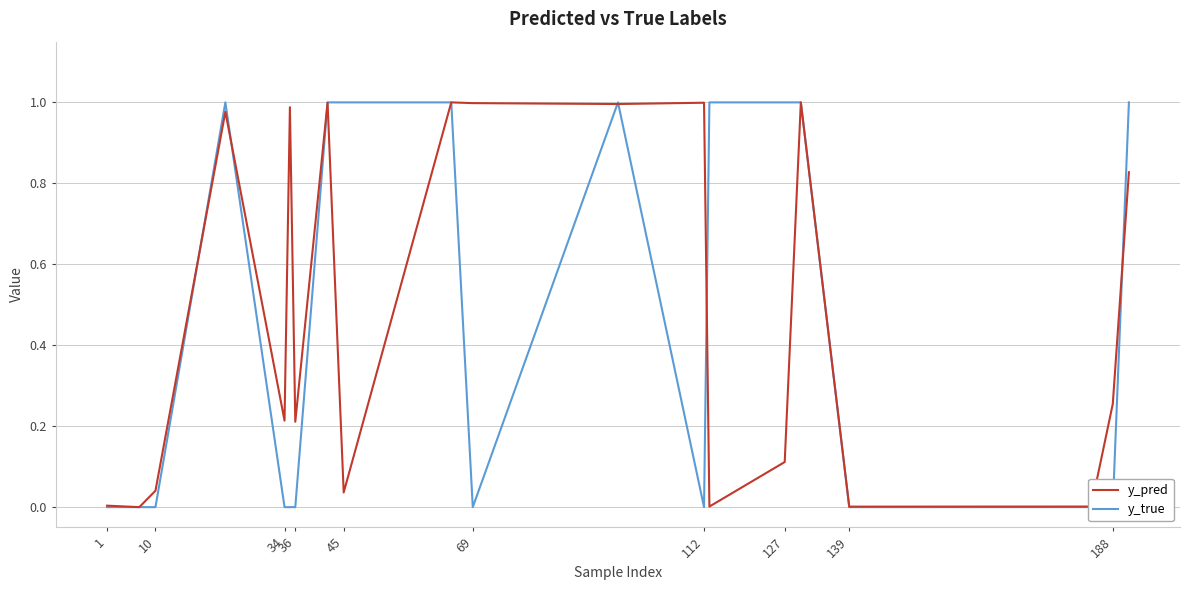

Does the chart display data point markers on the line(s)?

No